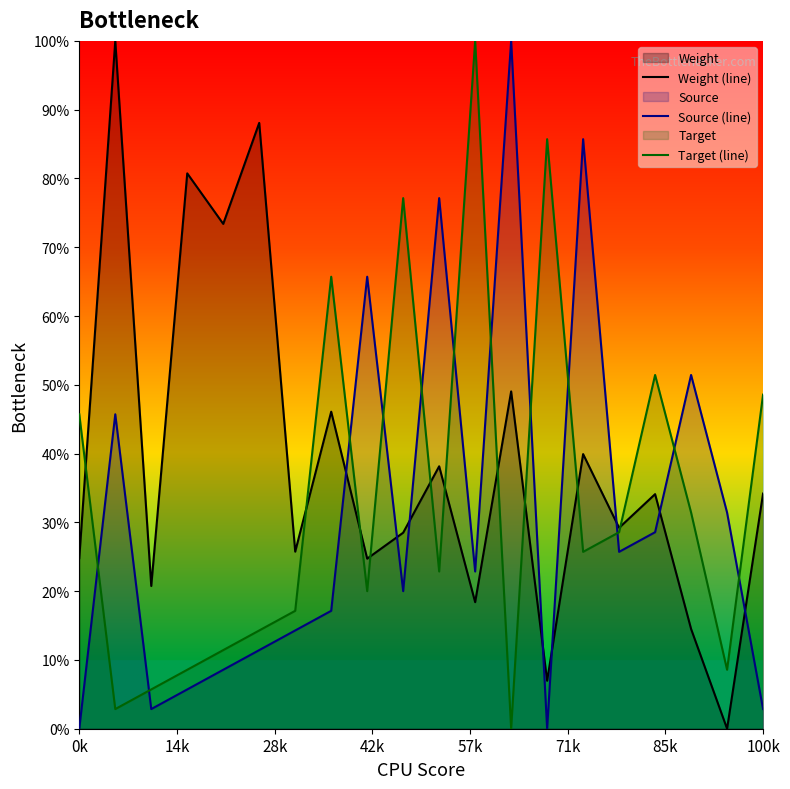

Does the chart display data point markers on the line(s)?

No